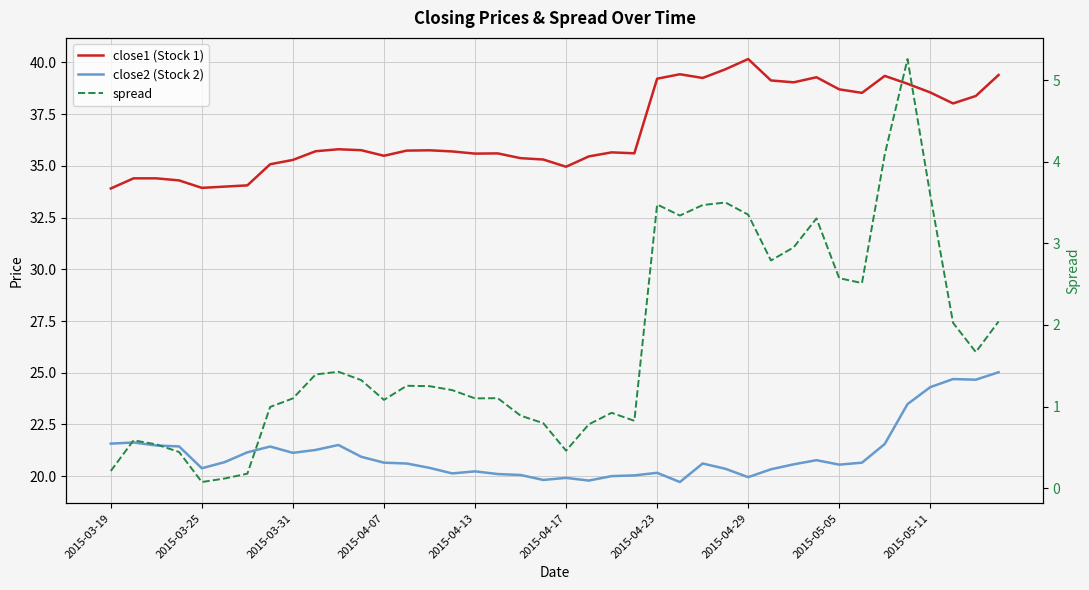

Reading right to left, list all the values displayed in this chart.

close1 (Stock 1): 39.4	38.4	38.0	38.5	39.0	39.3	38.5	38.7	39.3	39.0	39.1	40.2	39.7	39.2	39.4	39.2	35.6	35.6	35.5	35.0	35.3	35.4	35.6	35.6	35.7	35.8	35.7	35.5	35.8	35.8	35.7	35.3	35.1	34.1	34.0	33.9	34.3	34.4	34.4	33.9
close2 (Stock 2): 25.0	24.7	24.7	24.3	23.5	21.6	20.7	20.6	20.8	20.6	20.3	20.0	20.4	20.6	19.7	20.2	20.0	20.0	19.8	19.9	19.8	20.1	20.1	20.2	20.1	20.4	20.6	20.7	20.9	21.5	21.3	21.1	21.4	21.2	20.7	20.4	21.4	21.5	21.6	21.6
spread: 2.0	1.7	2.0	3.6	5.3	4.1	2.5	2.6	3.3	3.0	2.8	3.4	3.5	3.5	3.3	3.5	0.8	0.9	0.8	0.5	0.8	0.9	1.1	1.1	1.2	1.3	1.3	1.1	1.3	1.4	1.4	1.1	1.0	0.2	0.1	0.1	0.4	0.5	0.6	0.2